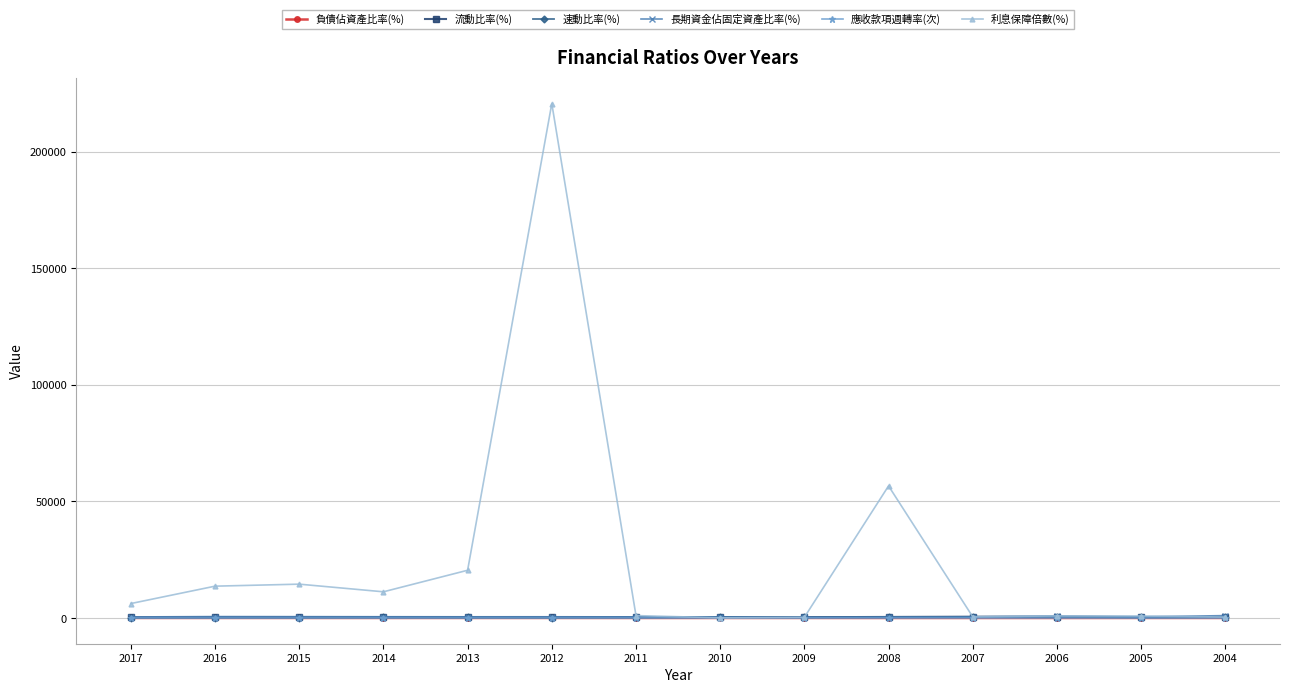

What is the greatest value displayed?

220671.7